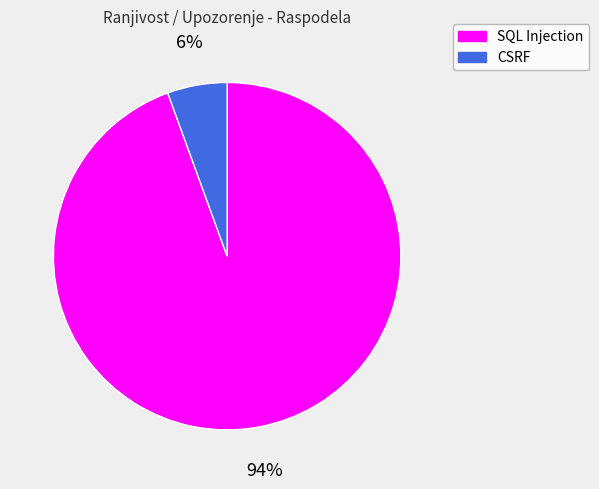

What percentage is the CSRF slice, to the nearest percent?

6%